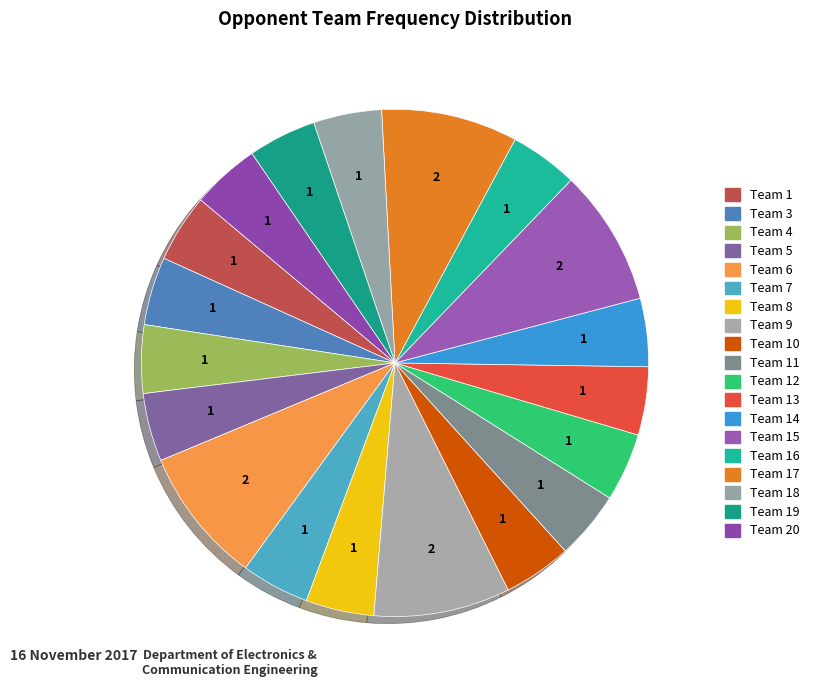

How many slices are in this pie chart?

19